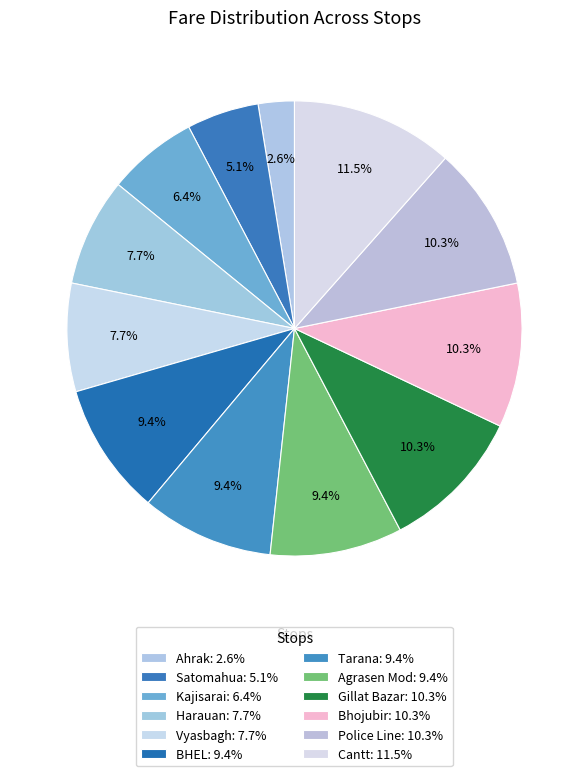

To the nearest percent, what percentage of the pie is Cantt?

12%